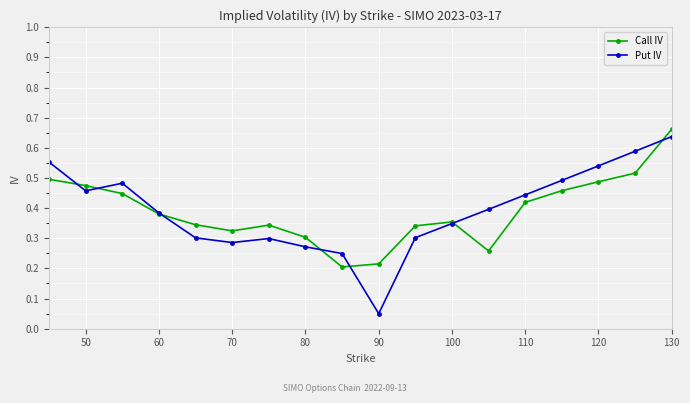

Which series has the largest range (max minus min)?

Put IV